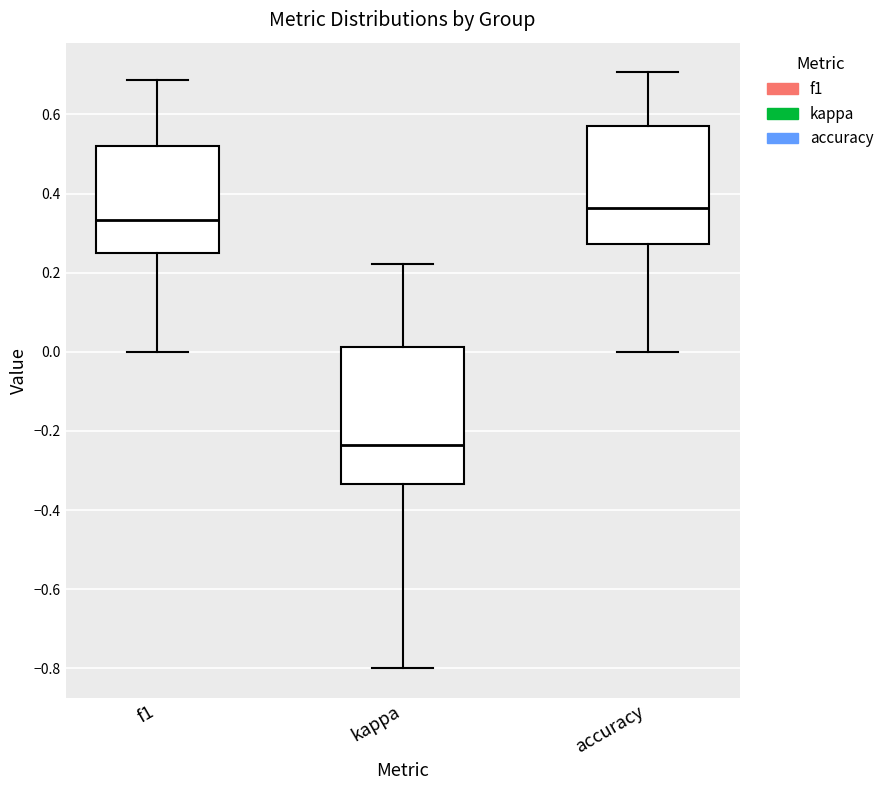

Which box is the tallest, from its lower edge to its upper edge?

kappa